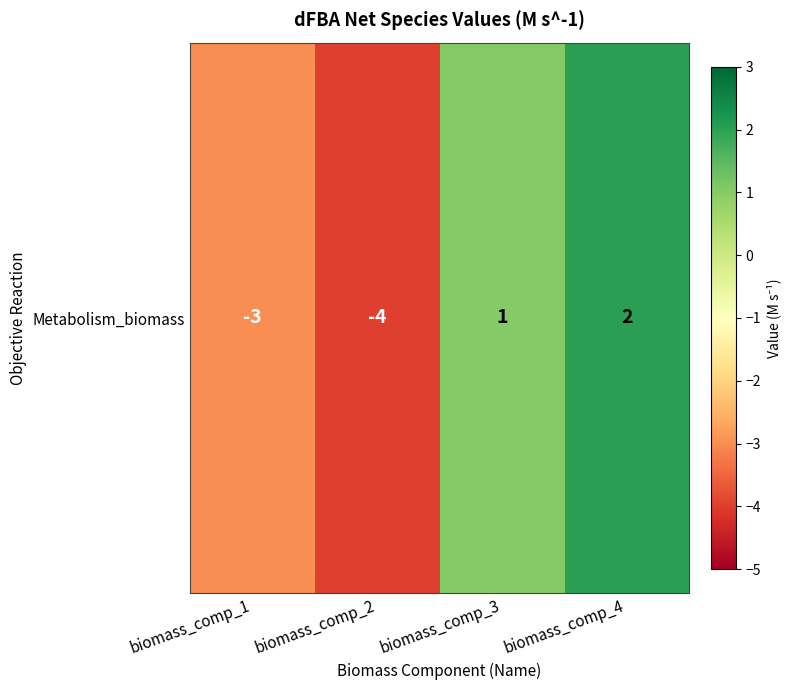

What is the change in value from biomass_comp_2 to biomass_comp_3?

+5